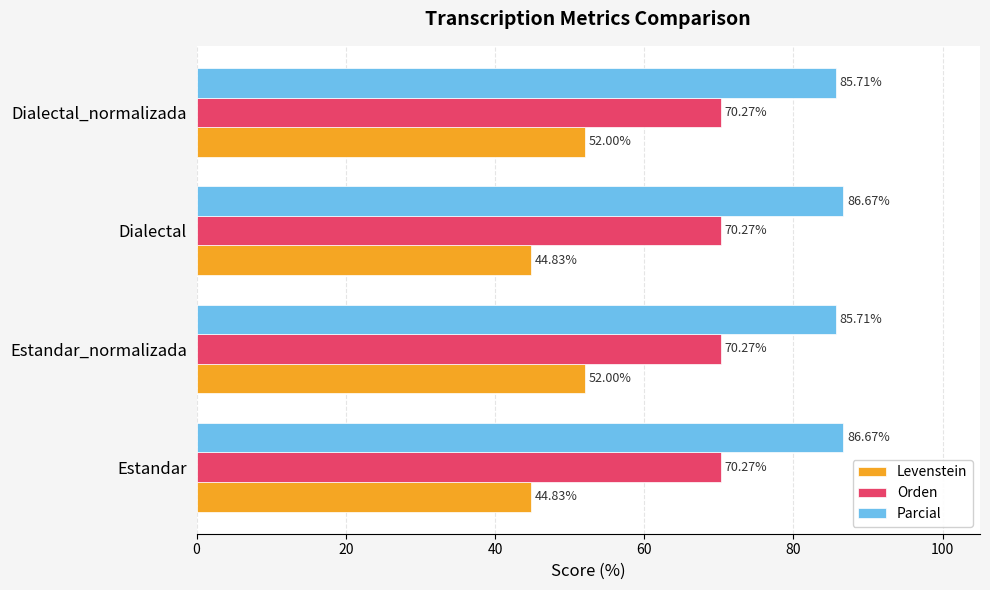

What are all the series names shown in the legend?

Levenstein, Orden, Parcial